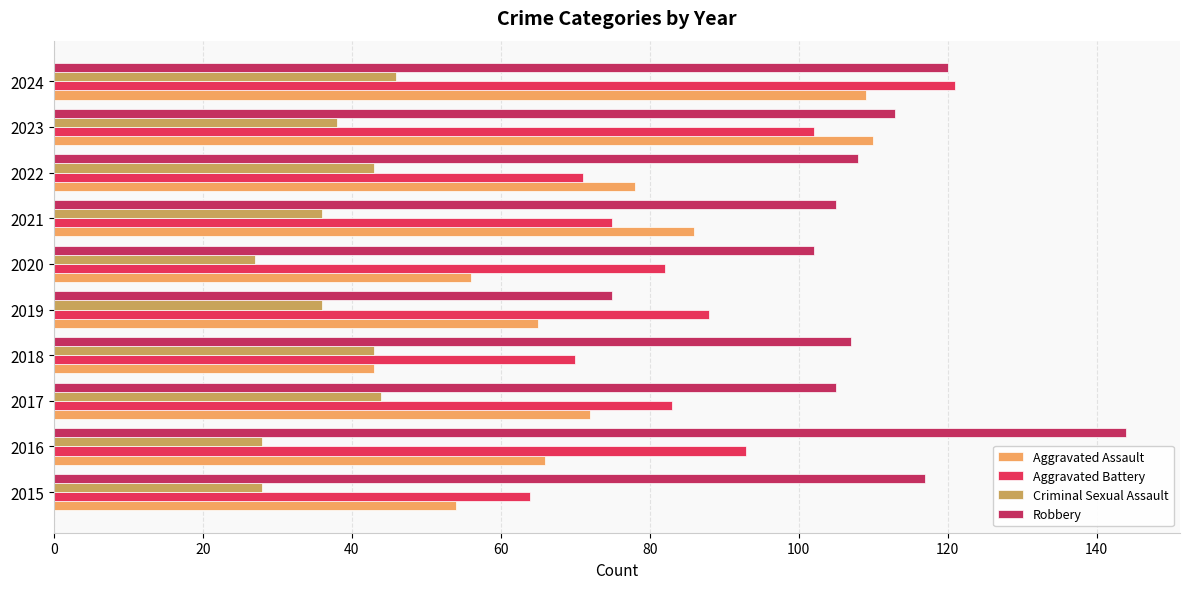

How many data points does each series have?

10